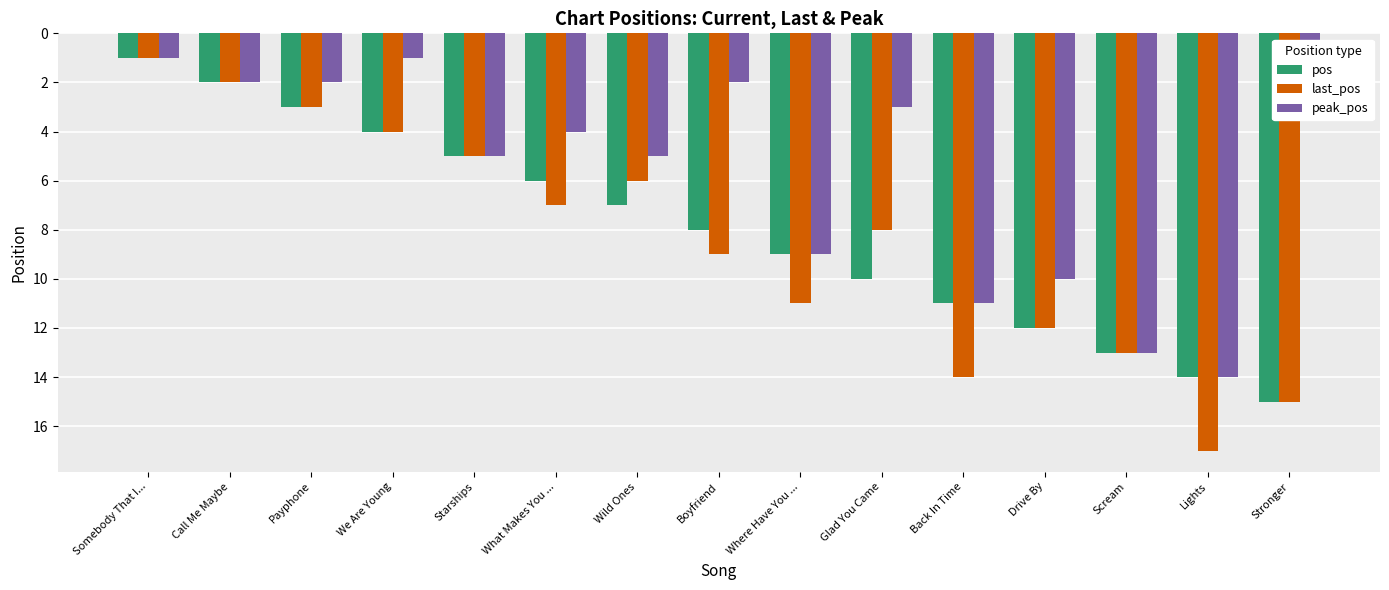

What is the value of the last_pos bar at the 10th from the left?

8